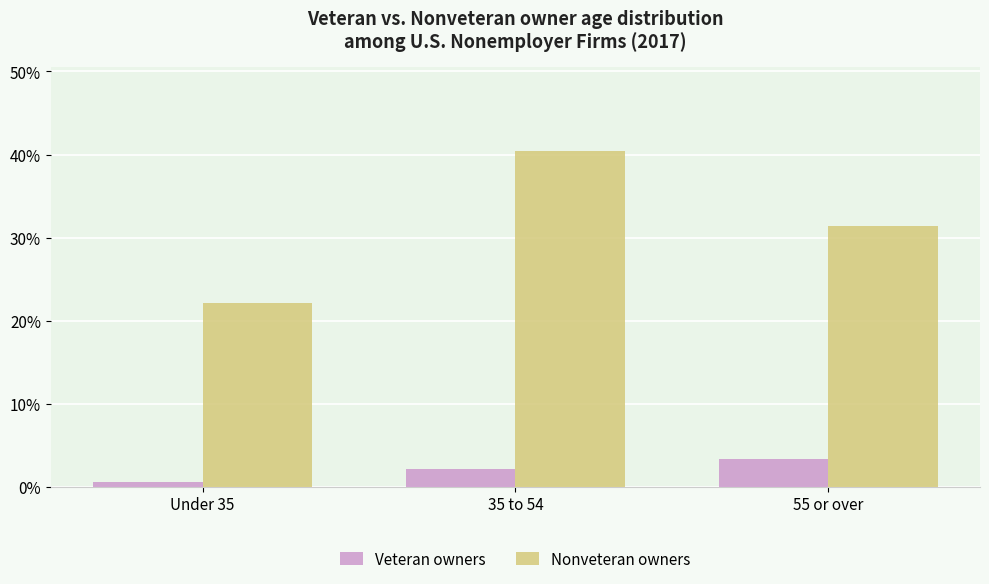

Which series has the widest spread of values?

Nonveteran owners